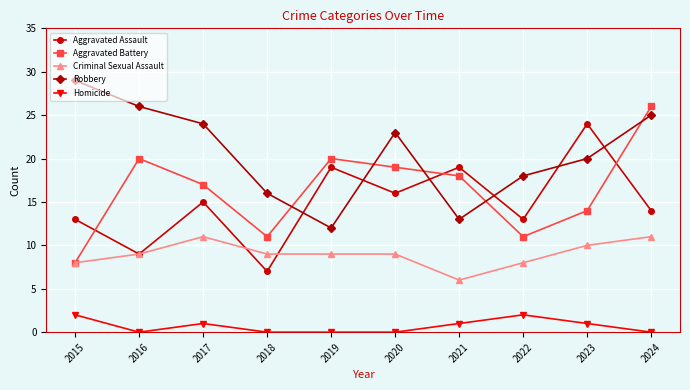

Rank the series by their maximum value, from lowest to highest.

Homicide, Criminal Sexual Assault, Aggravated Assault, Aggravated Battery, Robbery